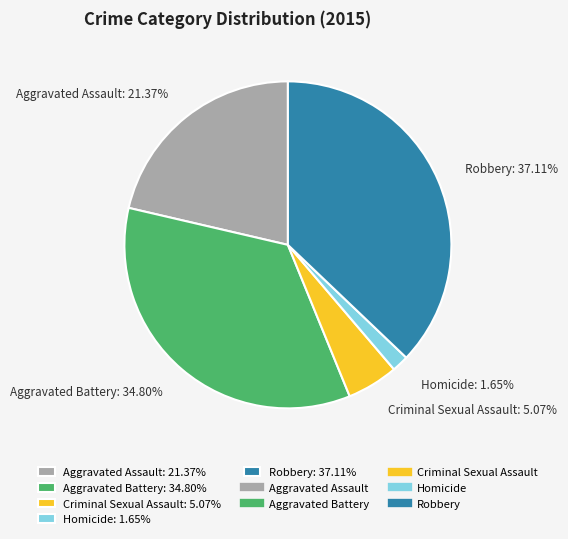

To the nearest percent, what is the average slice percentage?

20%